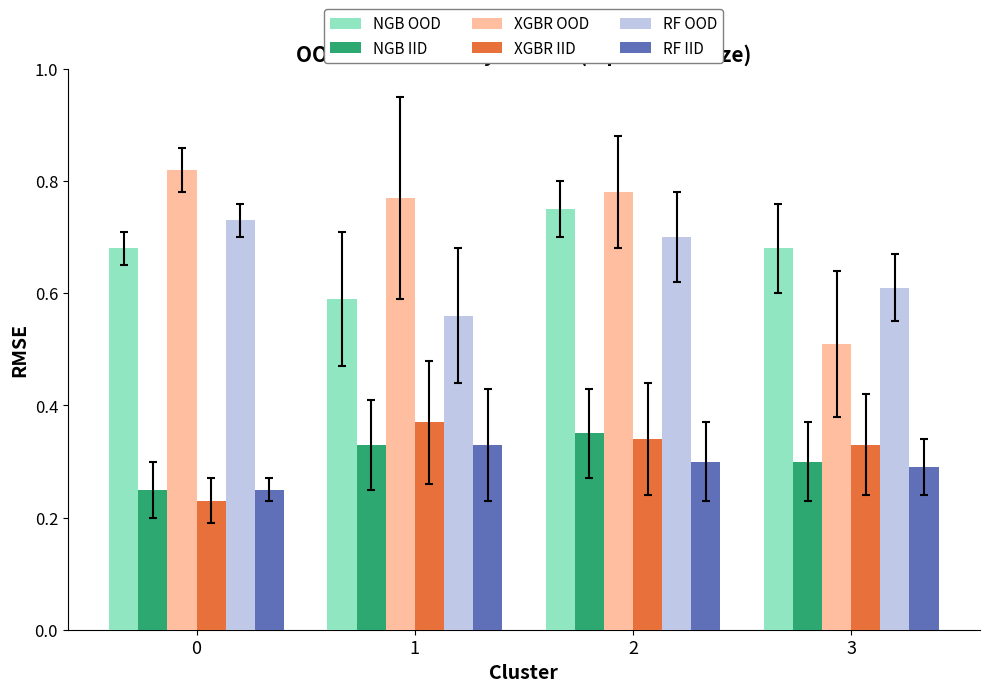

How many RF OOD values are between 0 and 1?

4